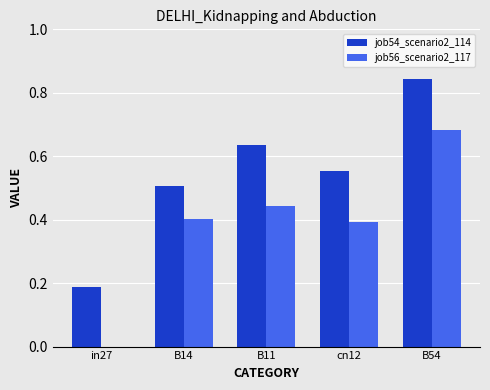

What is the sum of all job54_scenario2_114 values?

2.7